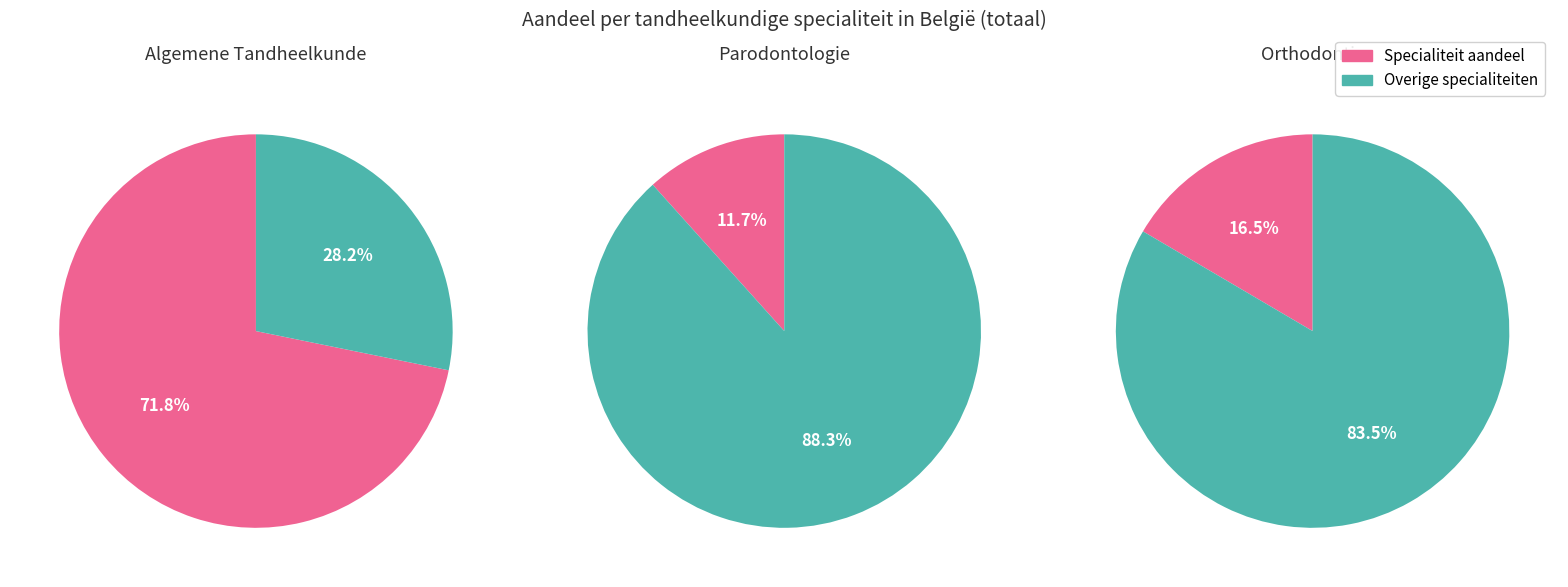

Approximately how many times larger is the value at ALGEMENE TANDHEELKUNDE compared to ORTHODONTIE?

4.3